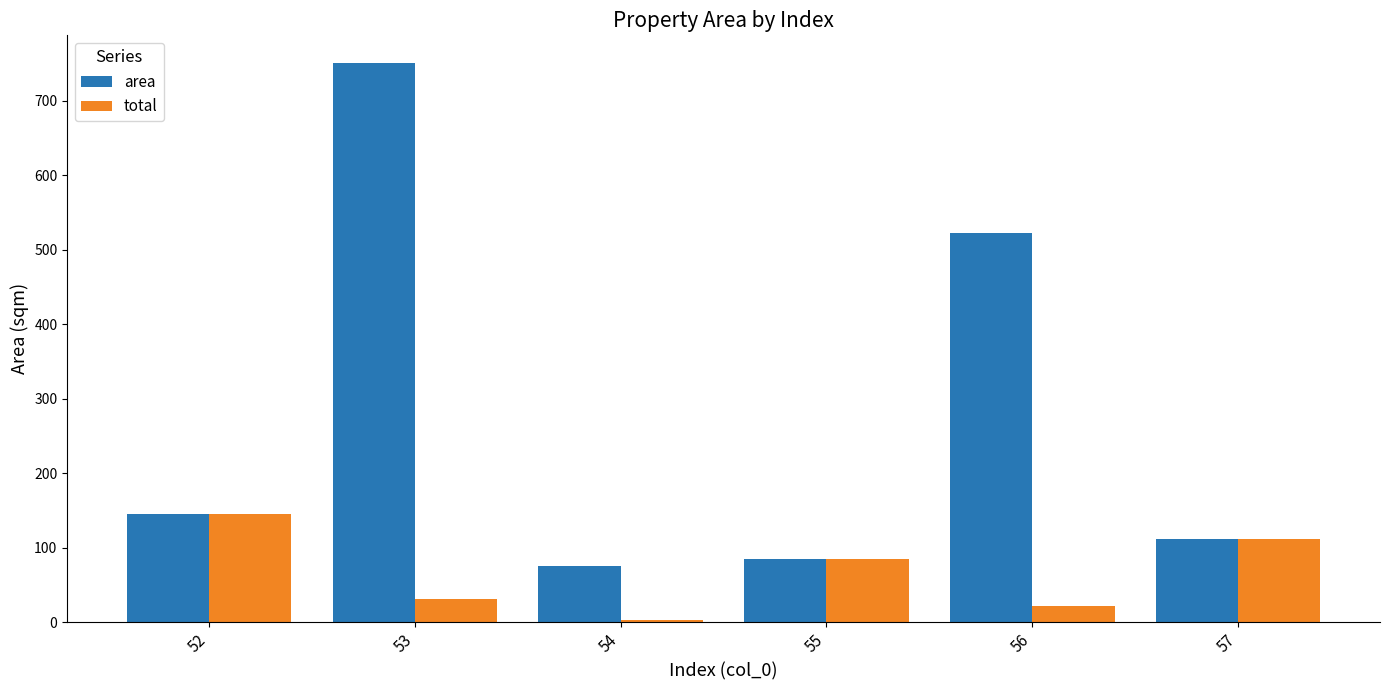

Reading left to right, transcribe all the data shown in this chart.

area: 52=145.1	53=750.1	54=75.3	55=84.6	56=522.8	57=112.0
total: 52=145.1	53=31.3	54=3.8	55=84.6	56=21.8	57=112.0